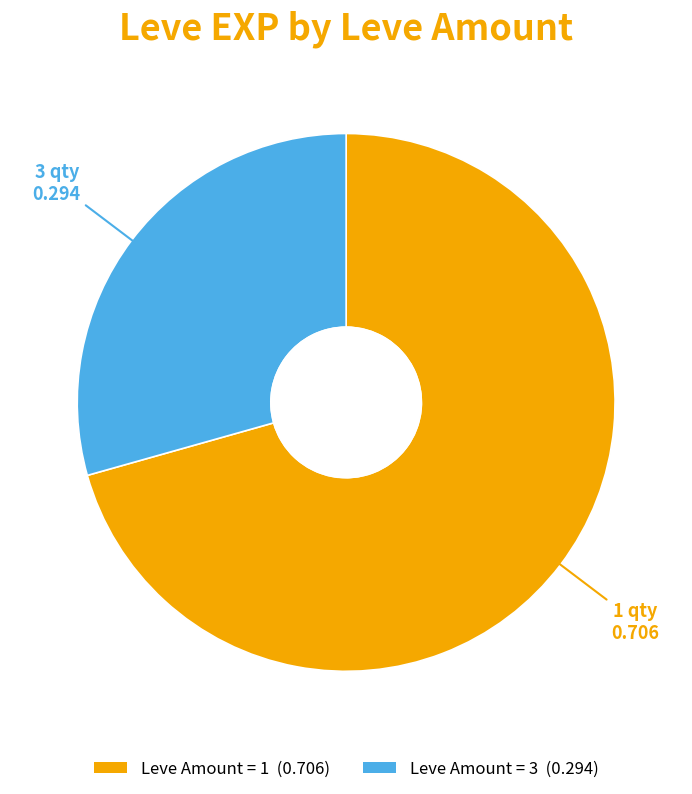

Is there any slice that represents more than half of the pie?

Yes